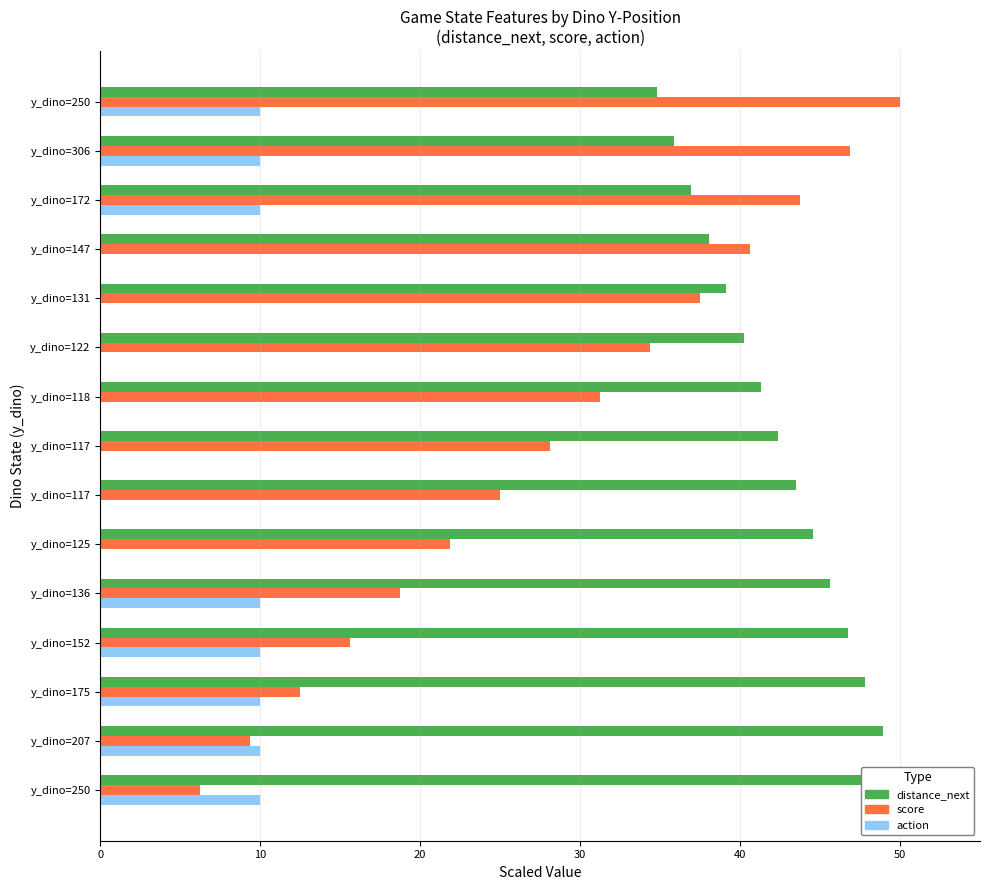

What is the difference between the highest and lowest values at 10?

39.5